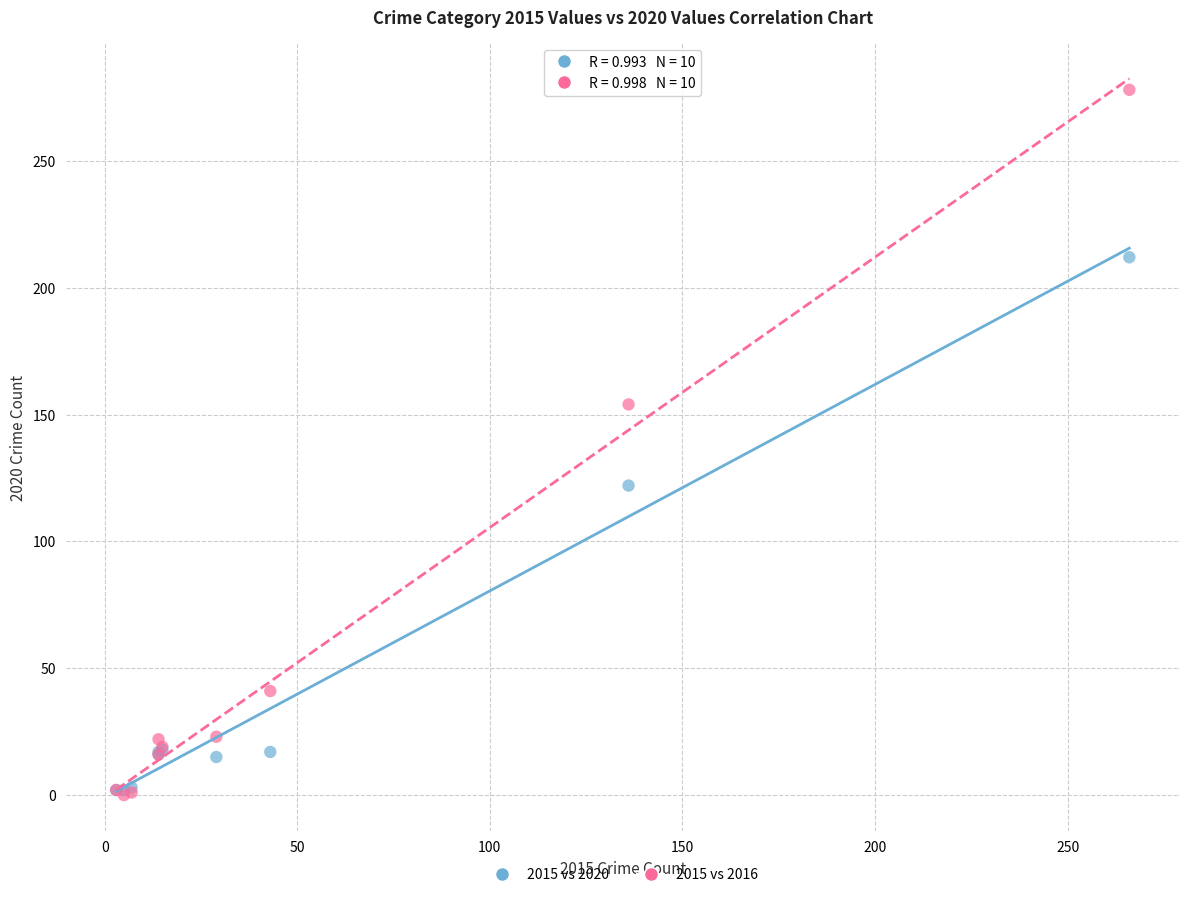

In the 2015 vs 2020 series, what Y value is closest to 107?

122